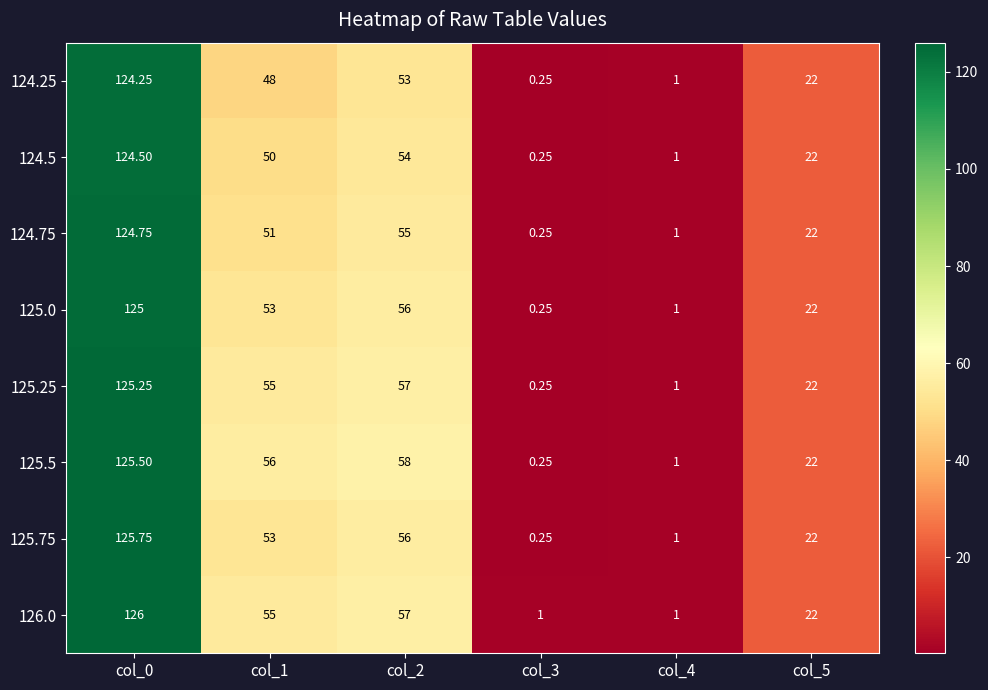

Is the value of 124.75 at col_1 greater than the value of 125.5 at col_2?

No